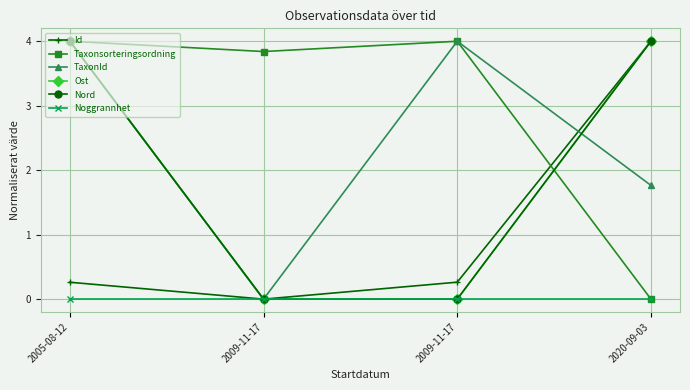

Between which two adjacent categories do TaxonId and Id first intersect?

2009-11-17 and 2020-09-03